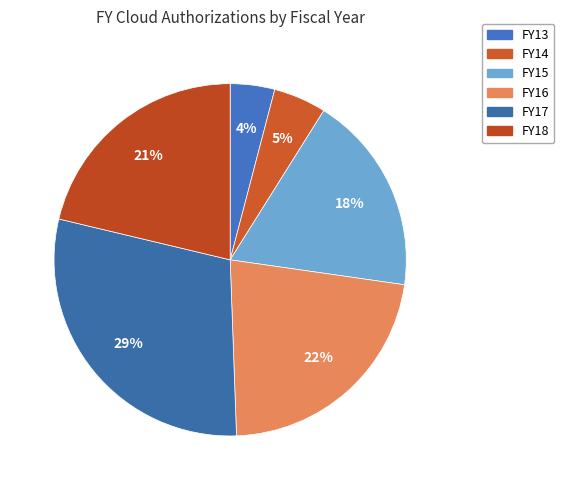

Between FY17 and FY15, which is larger?

FY17